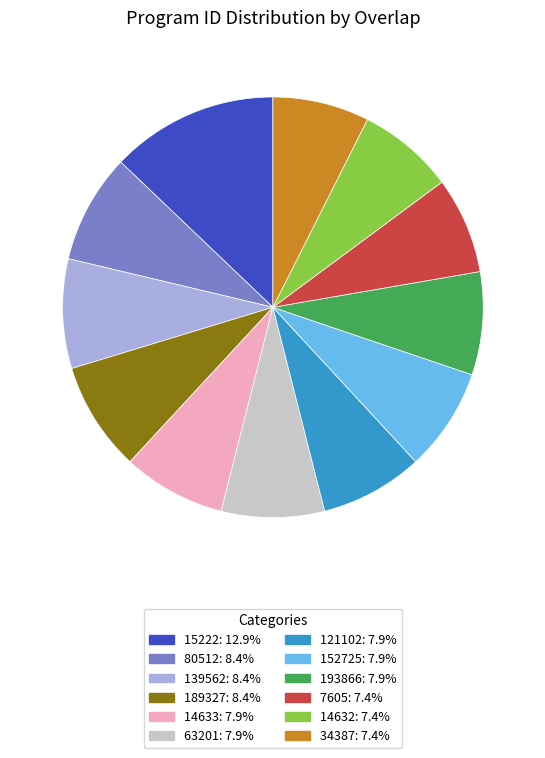

Is there a majority slice in this chart?

No